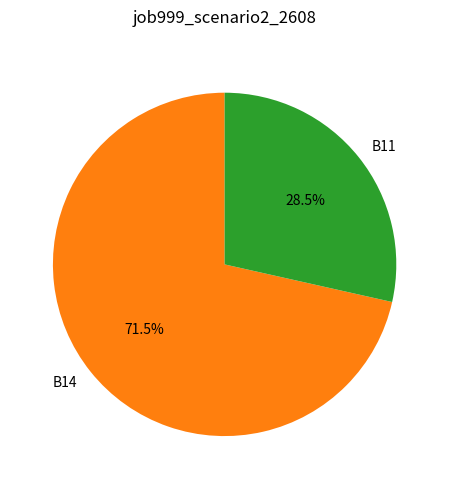

How many segments does this pie chart have?

2